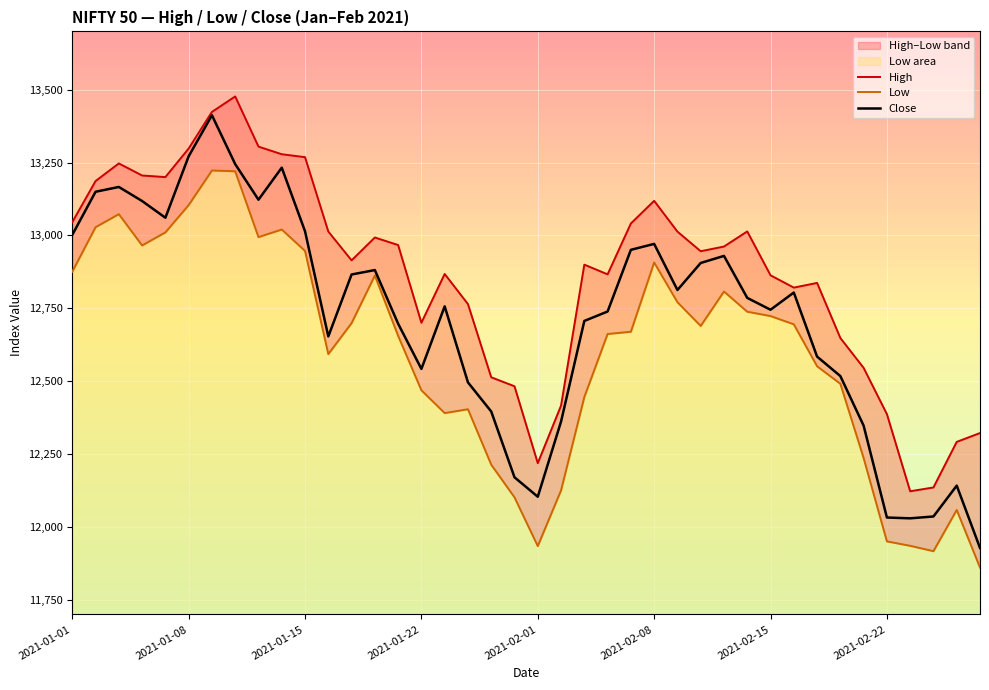

Which series changed the most between 29 and 36?

High